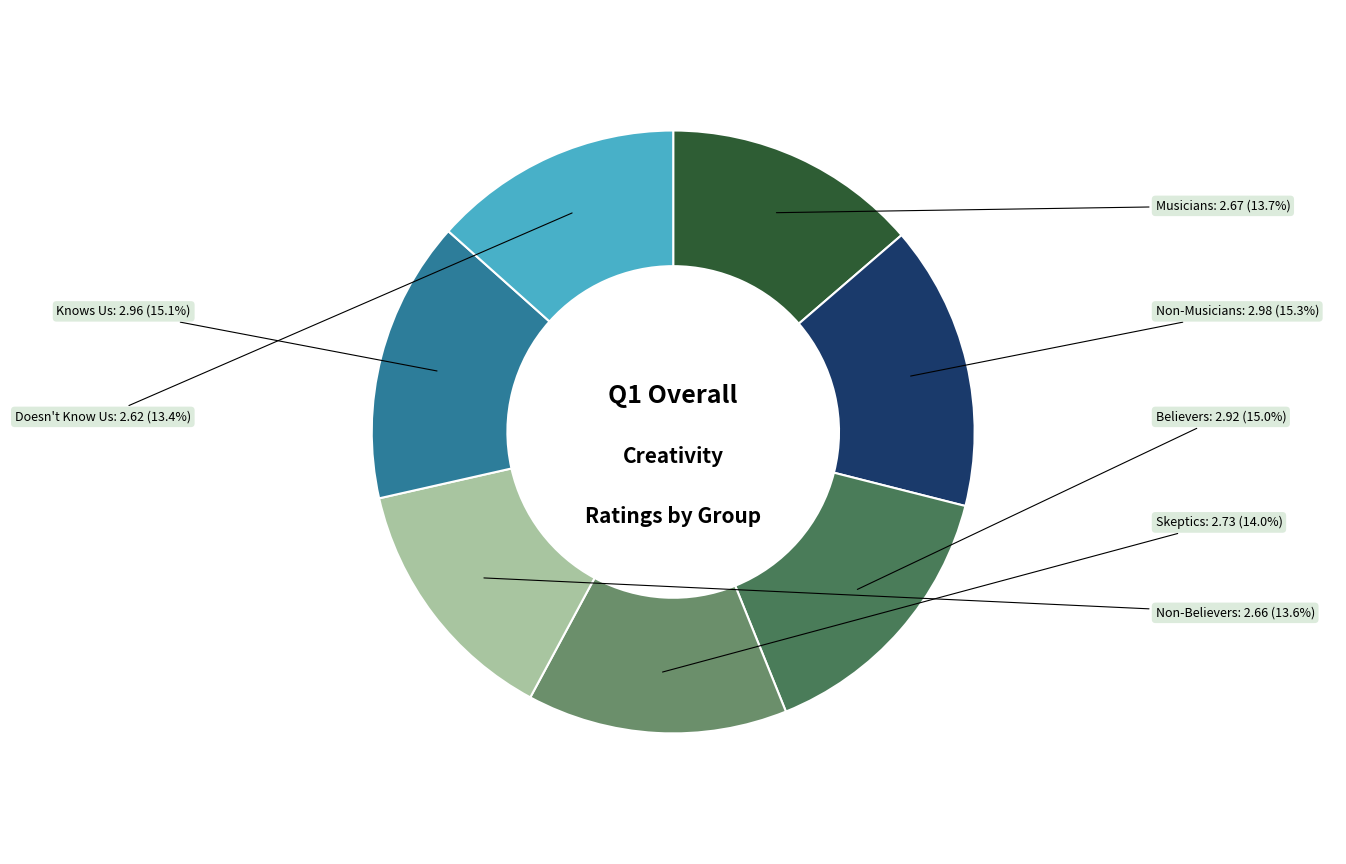

Is there a majority slice in this chart?

No